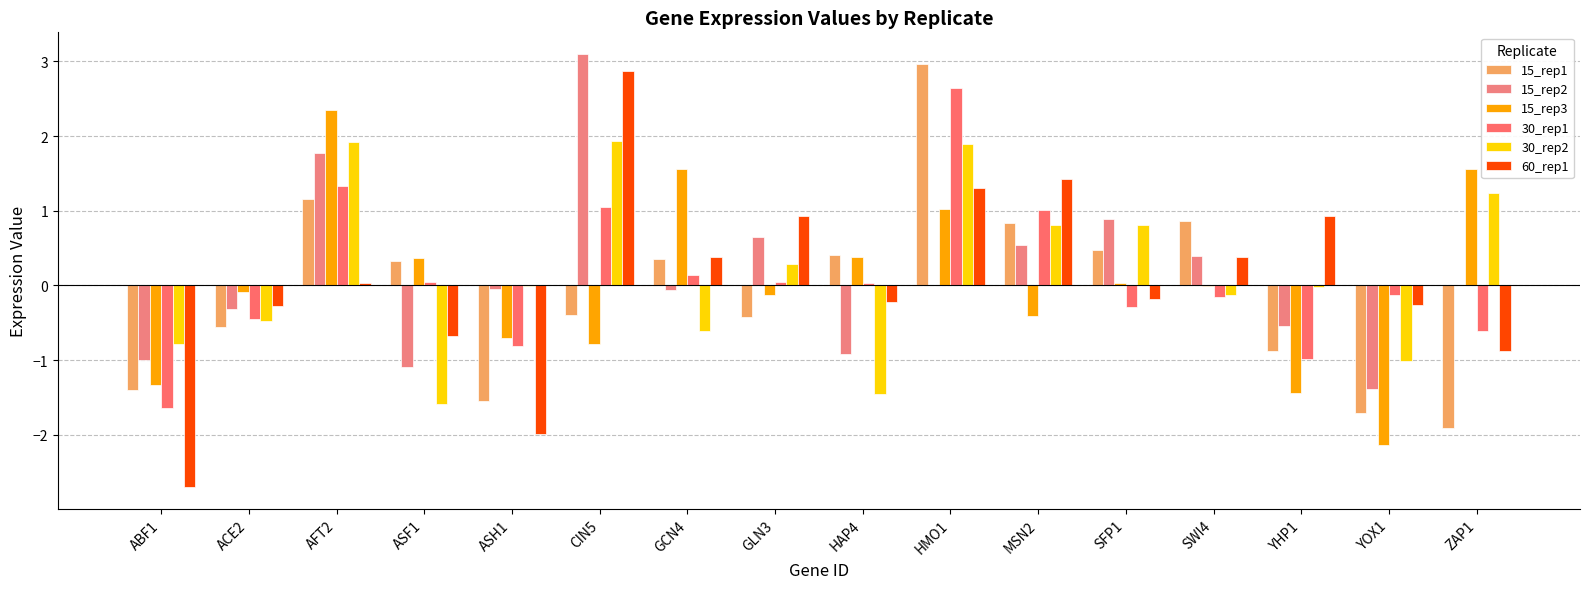

Reading left to right, what are all the values shown in this chart?

15_rep1: ABF1=-1.4	ACE2=-0.6	AFT2=1.2	ASF1=0.3	ASH1=-1.5	CIN5=-0.4	GCN4=0.4	GLN3=-0.4	HAP4=0.4	HMO1=3.0	MSN2=0.8	SFP1=0.5	SWI4=0.9	YHP1=-0.9	YOX1=-1.7	ZAP1=-1.9
15_rep2: ABF1=-1.0	ACE2=-0.3	AFT2=1.8	ASF1=-1.1	ASH1=-0.1	CIN5=3.1	GCN4=-0.1	GLN3=0.6	HAP4=-0.9	HMO1=0.0	MSN2=0.5	SFP1=0.9	SWI4=0.4	YHP1=-0.5	YOX1=-1.4	ZAP1=0.0
15_rep3: ABF1=-1.3	ACE2=-0.1	AFT2=2.4	ASF1=0.4	ASH1=-0.7	CIN5=-0.8	GCN4=1.6	GLN3=-0.1	HAP4=0.4	HMO1=1.0	MSN2=-0.4	SFP1=0.0	SWI4=-0.0	YHP1=-1.4	YOX1=-2.1	ZAP1=1.6
30_rep1: ABF1=-1.6	ACE2=-0.4	AFT2=1.3	ASF1=0.0	ASH1=-0.8	CIN5=1.0	GCN4=0.1	GLN3=0.0	HAP4=0.0	HMO1=2.6	MSN2=1.0	SFP1=-0.3	SWI4=-0.2	YHP1=-1.0	YOX1=-0.1	ZAP1=-0.6
30_rep2: ABF1=-0.8	ACE2=-0.5	AFT2=1.9	ASF1=-1.6	ASH1=-0.0	CIN5=1.9	GCN4=-0.6	GLN3=0.3	HAP4=-1.4	HMO1=1.9	MSN2=0.8	SFP1=0.8	SWI4=-0.1	YHP1=-0.0	YOX1=-1.0	ZAP1=1.2
60_rep1: ABF1=-2.7	ACE2=-0.3	AFT2=0.0	ASF1=-0.7	ASH1=-2.0	CIN5=2.9	GCN4=0.4	GLN3=0.9	HAP4=-0.2	HMO1=1.3	MSN2=1.4	SFP1=-0.2	SWI4=0.4	YHP1=0.9	YOX1=-0.3	ZAP1=-0.9